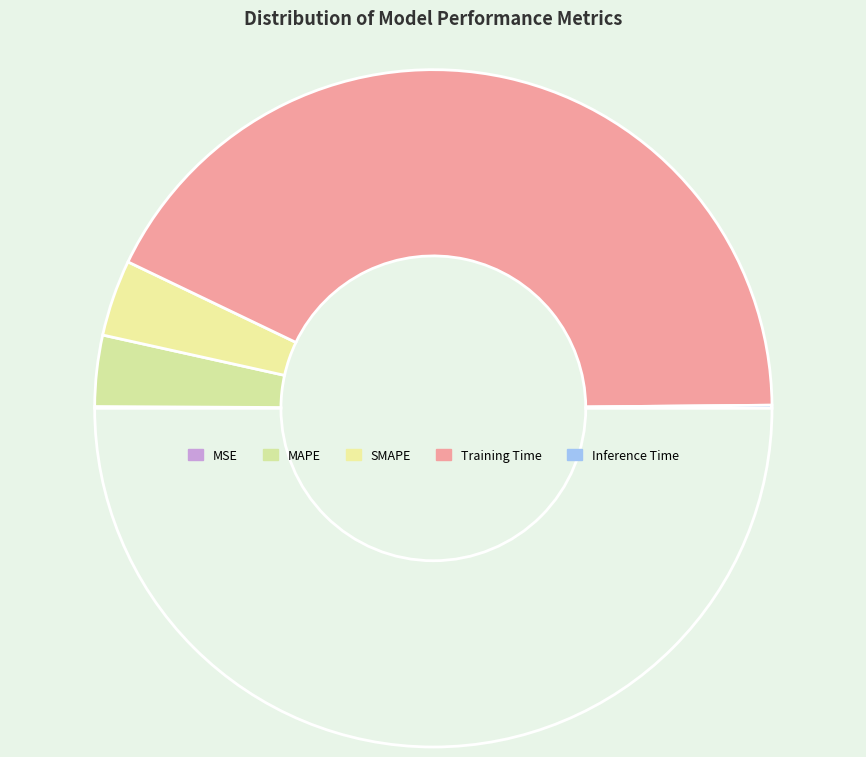

Which category has the smallest portion of the pie?

MSE